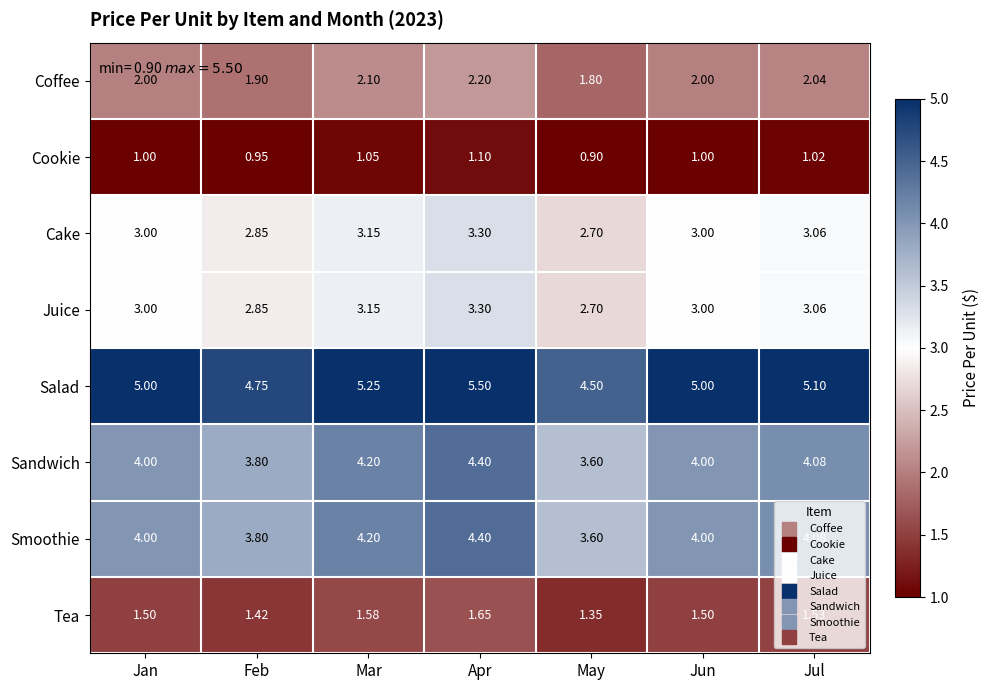

Which series changed the most between Apr and Jun?

Salad